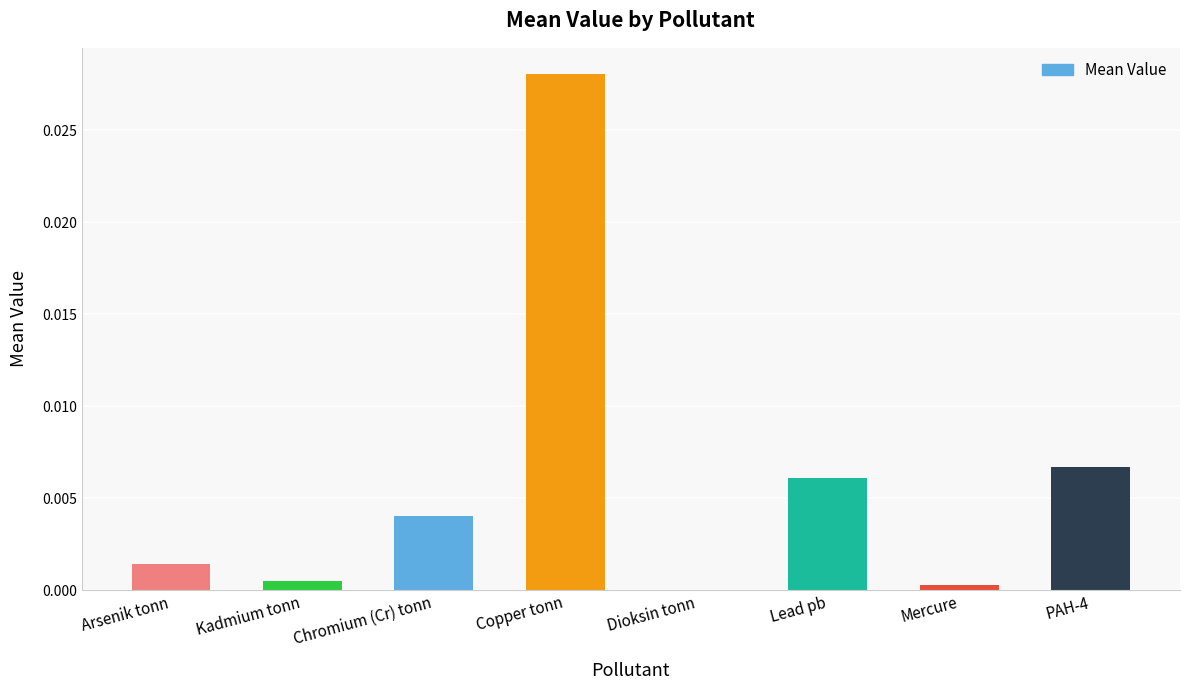

Which label corresponds to the largest value in the chart?

Copper tonn